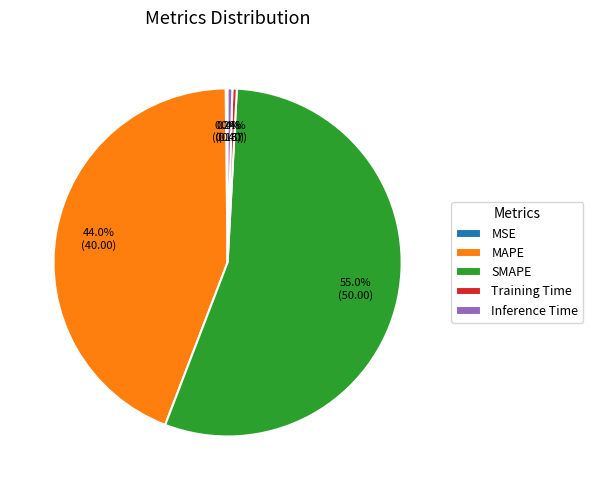

Which category has the biggest portion of the pie?

SMAPE